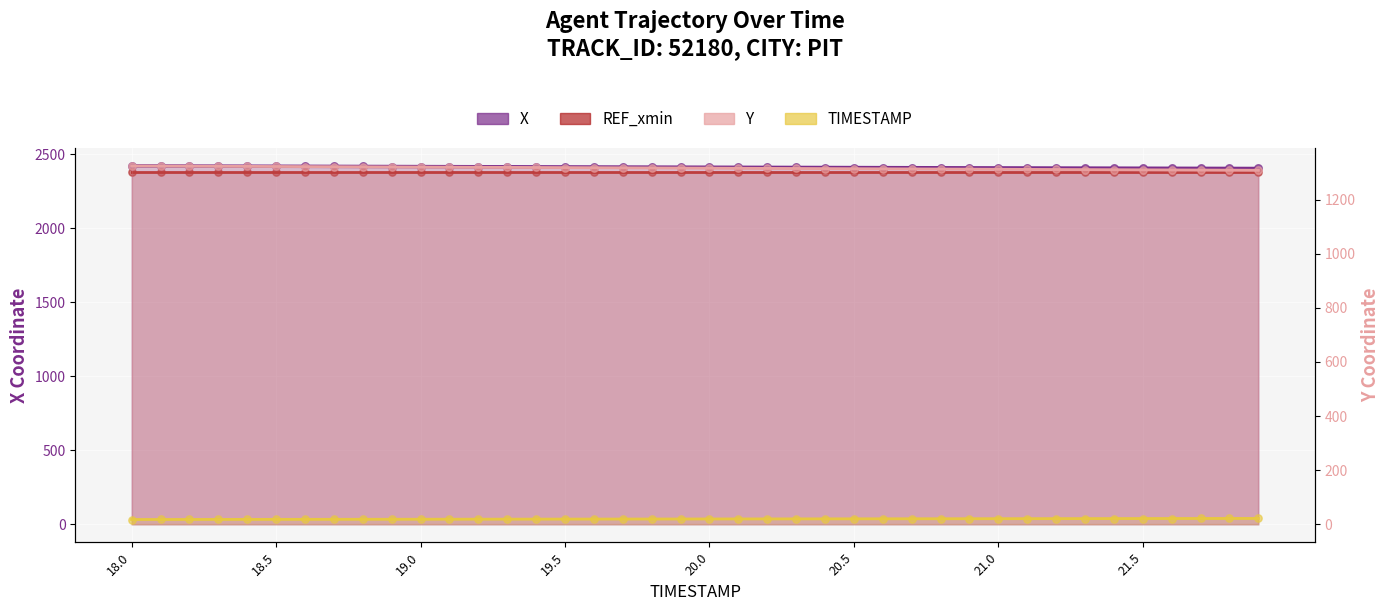

Which series has the largest total across all categories?

X